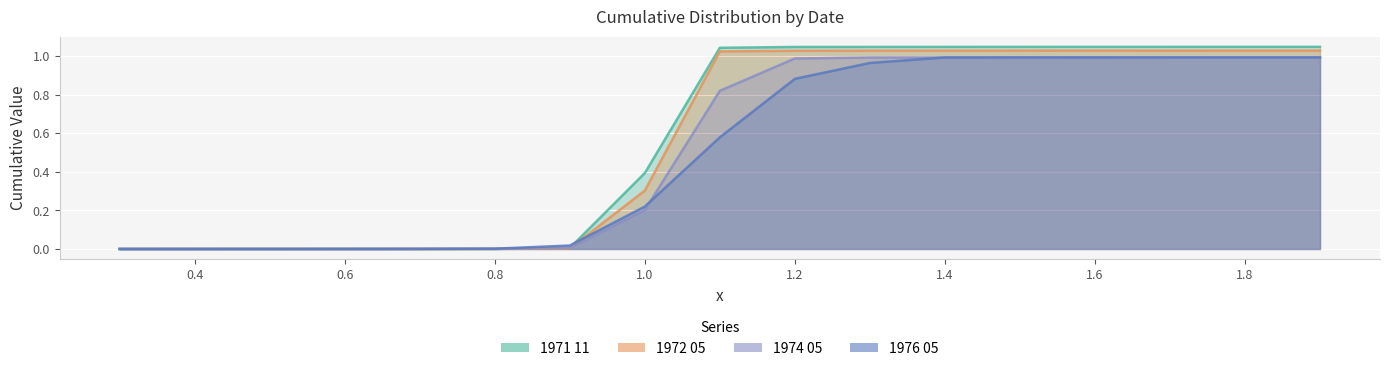

Reading left to right, extract all data points from this chart.

1971 11: 0.0	0.0	0.0	0.0	0.0	0.0	0.0	0.4	1.0	1.0	1.0	1.0	1.0	1.0	1.0	1.0	1.0
1972 05: 0.0	0.0	0.0	0.0	0.0	0.0	0.0	0.3	1.0	1.0	1.0	1.0	1.0	1.0	1.0	1.0	1.0
1974 05: 0.0	0.0	0.0	0.0	0.0	0.0	0.0	0.2	0.8	1.0	1.0	1.0	1.0	1.0	1.0	1.0	1.0
1976 05: 0.0	0.0	0.0	0.0	0.0	0.0	0.0	0.2	0.6	0.9	1.0	1.0	1.0	1.0	1.0	1.0	1.0